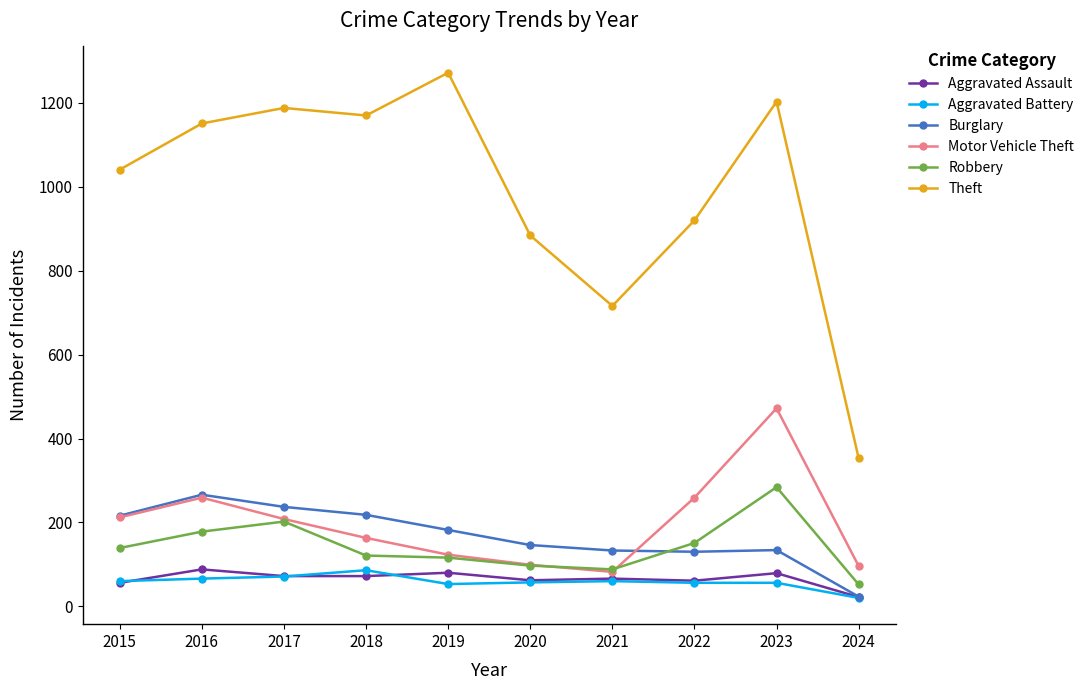

True or false: Theft and Aggravated Battery cross at least once.

False